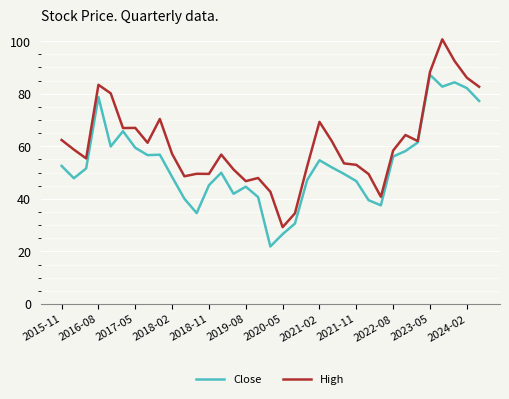

Rank the series by their average value, from highest to lowest.

High, Close